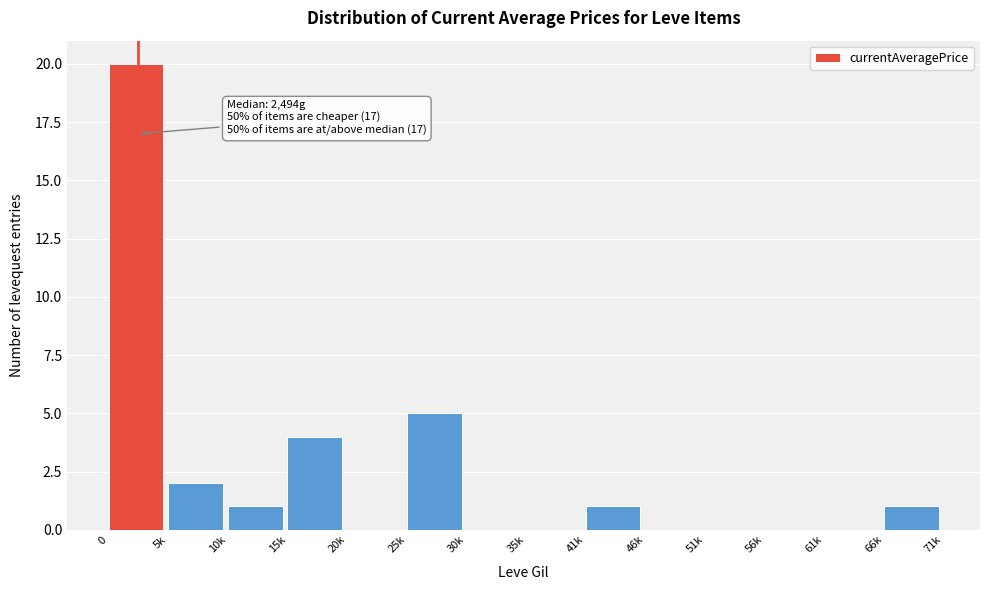

Reading left to right, transcribe all the data shown in this chart.

0=20	5k=2	10k=1	15k=4	20k=0	25k=5	30k=0	35k=0	41k=1	46k=0	51k=0	56k=0	61k=0	66k=1